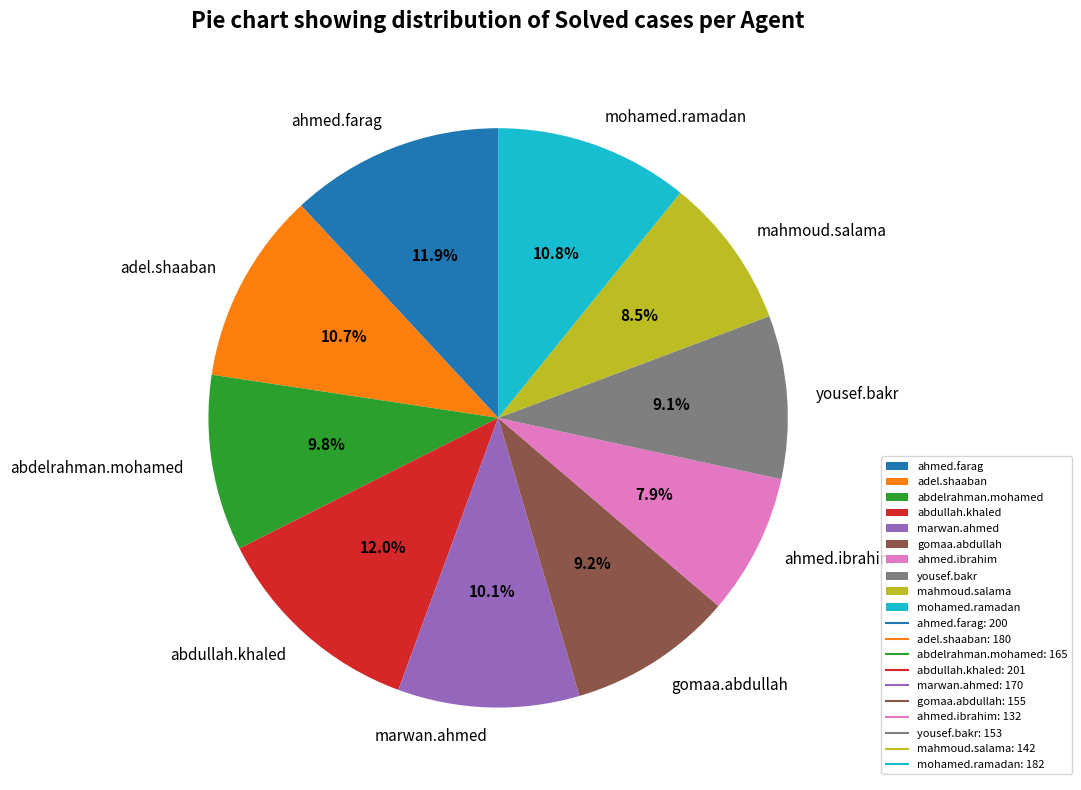

Does any single category account for the majority?

No